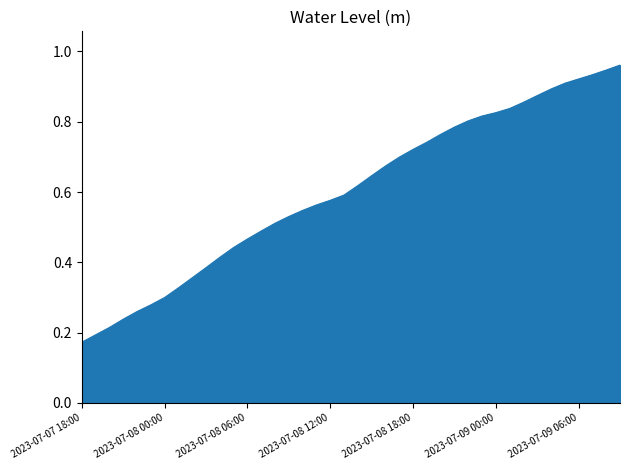

Rank the categories by value from highest to lowest.

2023-07-09 09:00, 2023-07-09 08:00, 2023-07-09 07:00, 2023-07-09 06:00, 2023-07-09 05:00, 2023-07-09 04:00, 2023-07-09 03:00, 2023-07-09 02:00, 2023-07-09 01:00, 2023-07-09 00:00, 2023-07-08 23:00, 2023-07-08 22:00, 2023-07-08 21:00, 2023-07-08 20:00, 2023-07-08 19:00, 2023-07-08 18:00, 2023-07-08 17:00, 2023-07-08 16:00, 2023-07-08 15:00, 2023-07-08 14:00, 2023-07-08 13:00, 2023-07-08 12:00, 2023-07-08 11:00, 2023-07-08 10:00, 2023-07-08 09:00, 2023-07-08 08:00, 2023-07-08 07:00, 2023-07-08 06:00, 2023-07-08 05:00, 2023-07-08 04:00, 2023-07-08 03:00, 2023-07-08 02:00, 2023-07-08 01:00, 2023-07-08 00:00, 2023-07-07 23:00, 2023-07-07 22:00, 2023-07-07 21:00, 2023-07-07 20:00, 2023-07-07 19:00, 2023-07-07 18:00